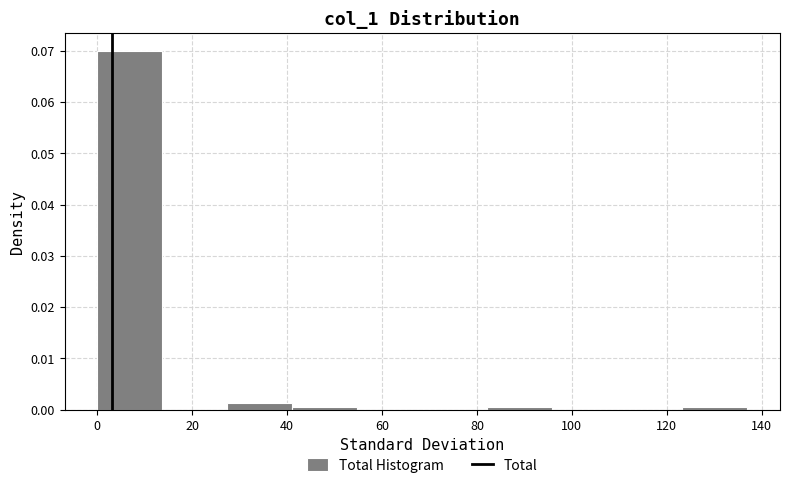

Reading left to right, transcribe this chart: for each bar, give the range it covers on the x-axis and its height. Neither the bar edges nor the heights are printed on the chart, so give them approximately, as read against the axes.

0 to 14: 0.070
14 to 28: 0
28 to 42: 0.001
42 to 54: under 0.001
54 to 68: 0
68 to 82: 0
82 to 96: under 0.001
96 to 110: 0
110 to 124: 0
124 to 138: under 0.001